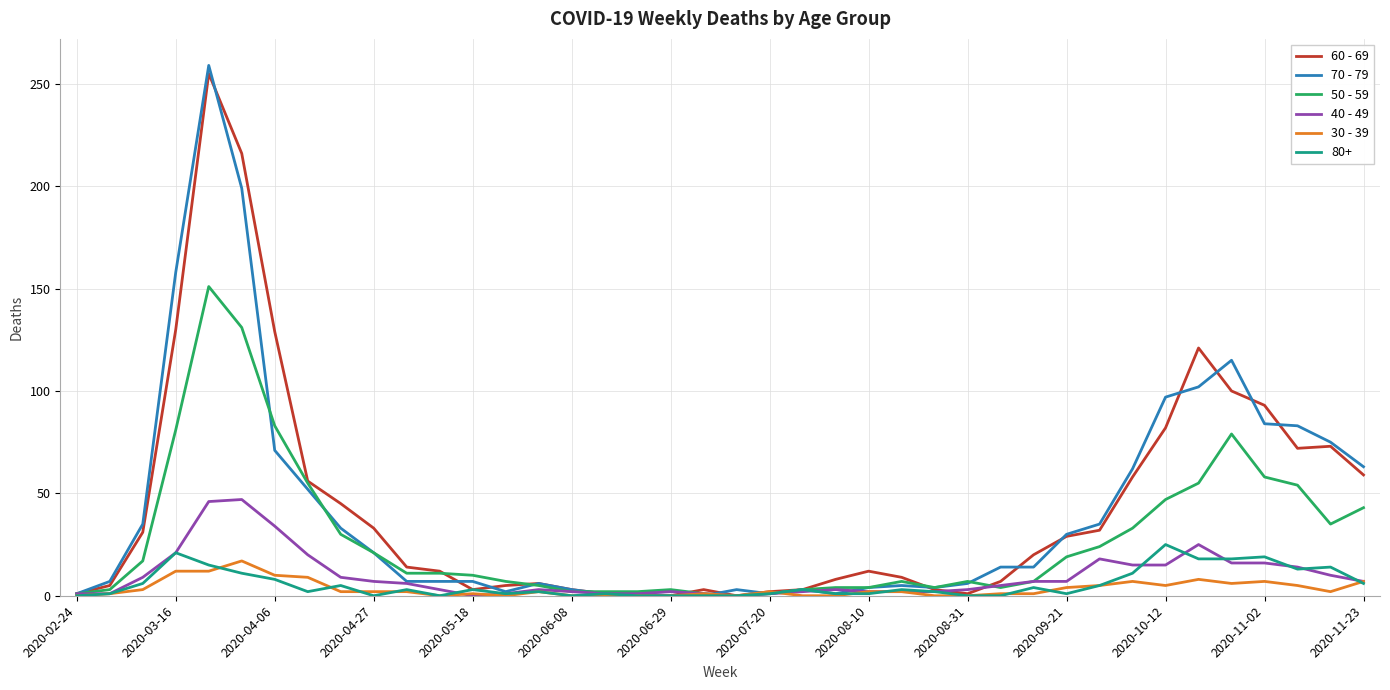

What is the greatest value displayed?

259